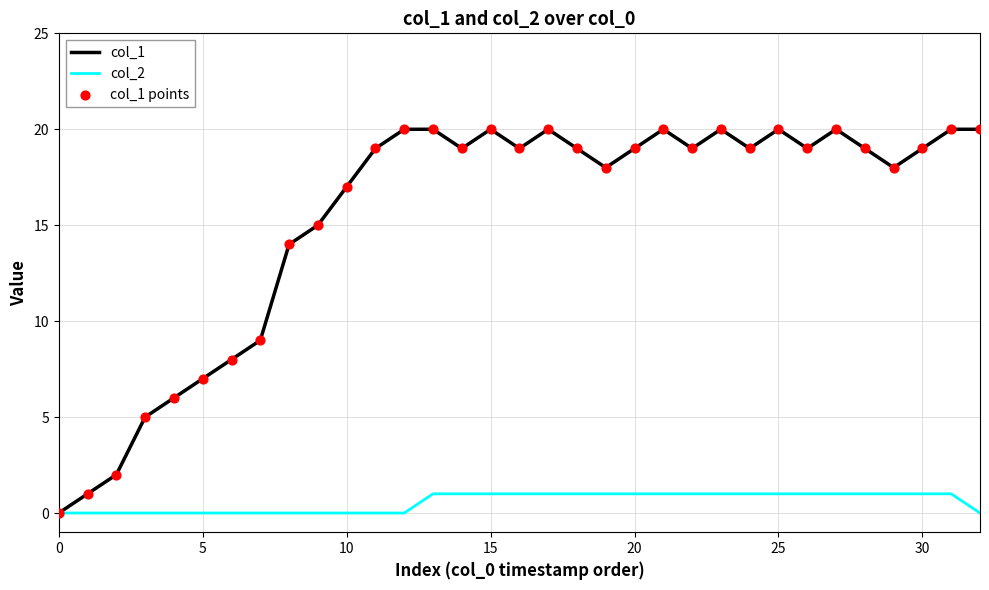

Which series has the largest total across all categories?

col_1